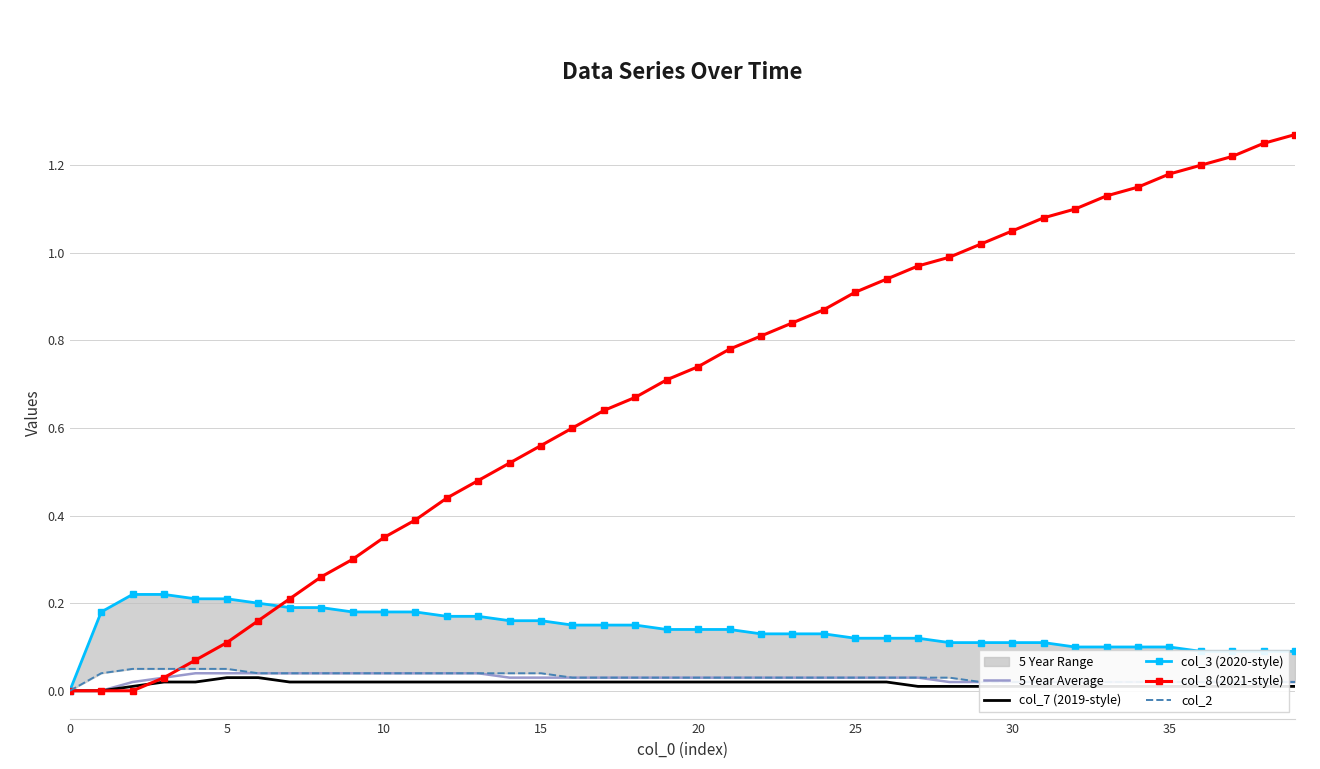

What is the label of the 26th point from the left?

25